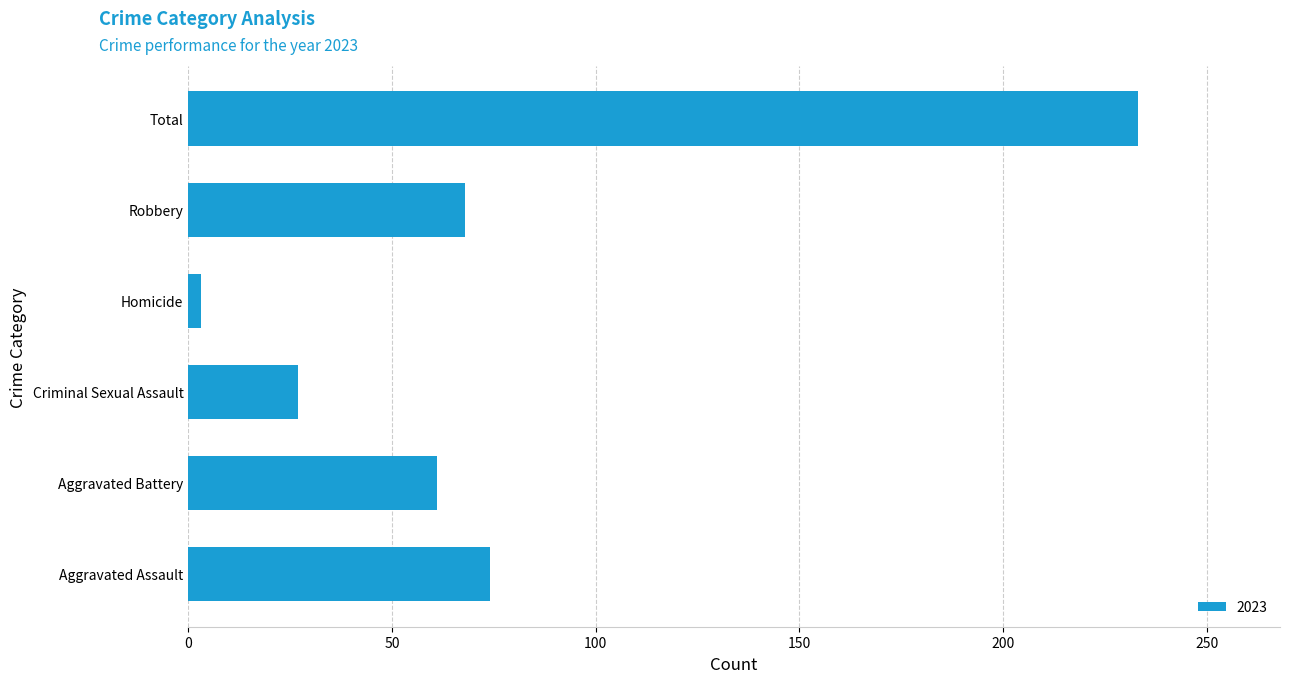

Reading bottom to top, transcribe all the data shown in this chart.

Aggravated Assault=74	Aggravated Battery=61	Criminal Sexual Assault=27	Homicide=3	Robbery=68	Total=233